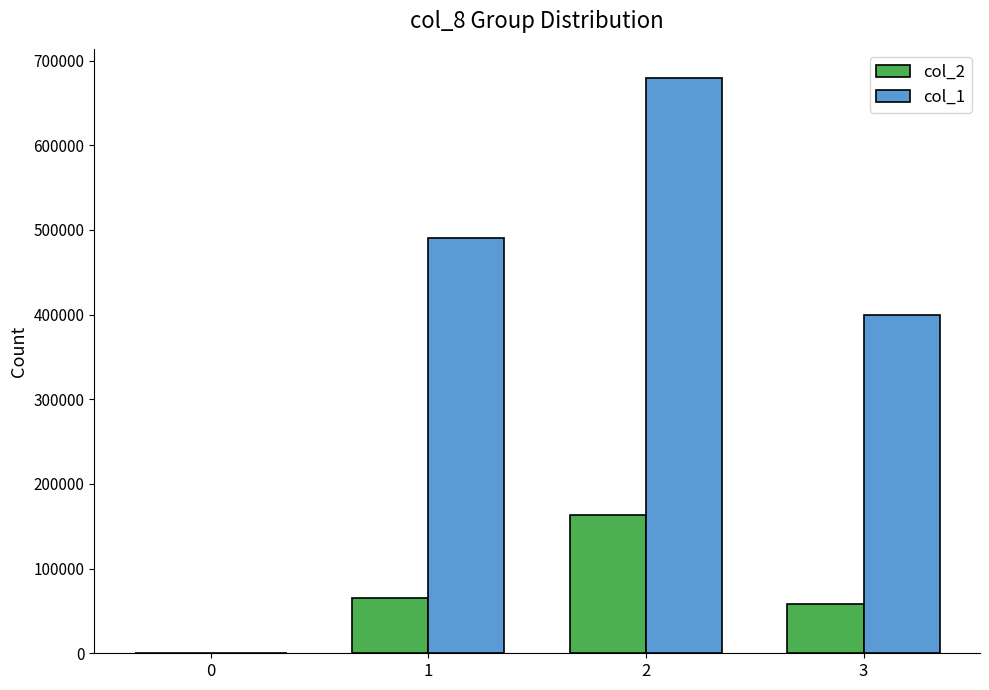

Which series has the largest range (max minus min)?

col_1